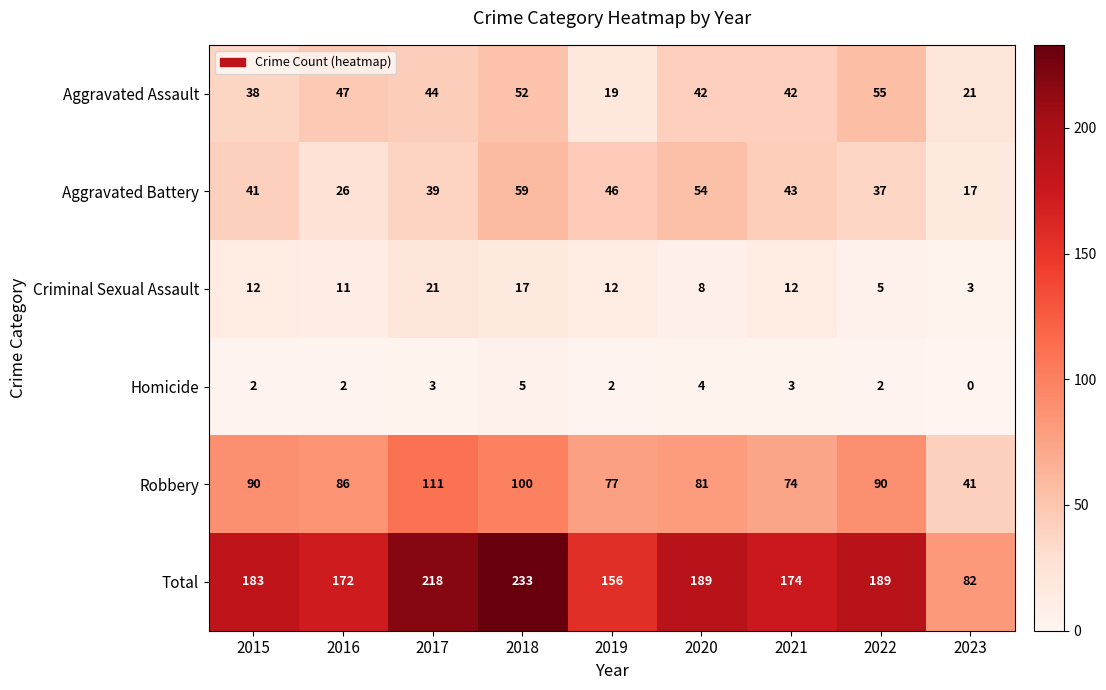

How many values in the Aggravated Assault series are below 42?

3